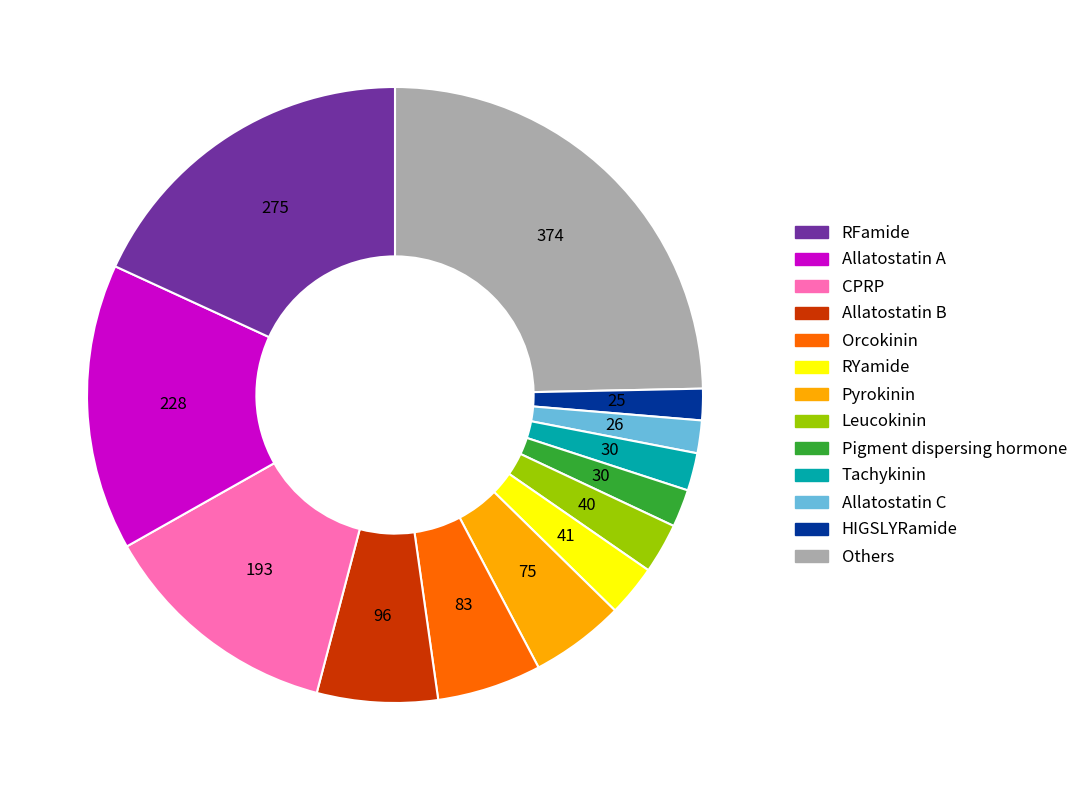

Is there a majority slice in this chart?

No